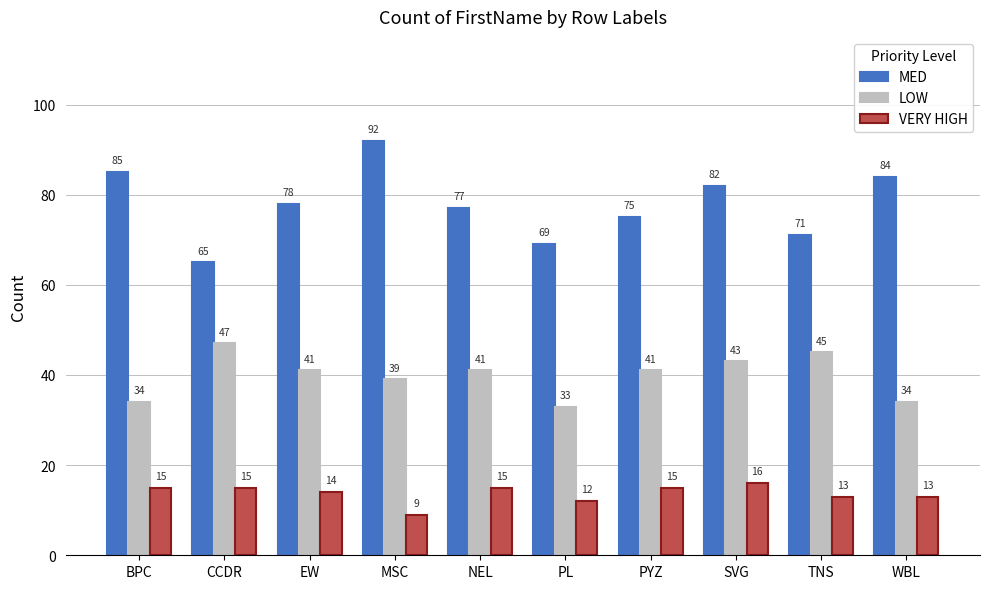

Read the LOW value at EW, to the nearest 5.

40